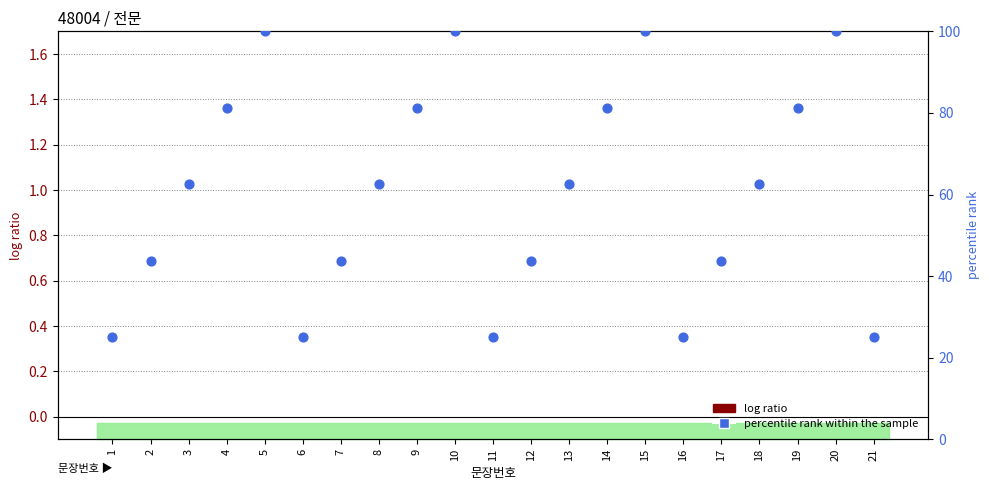

Which series has the widest spread of Y values?

percentile rank within the sample